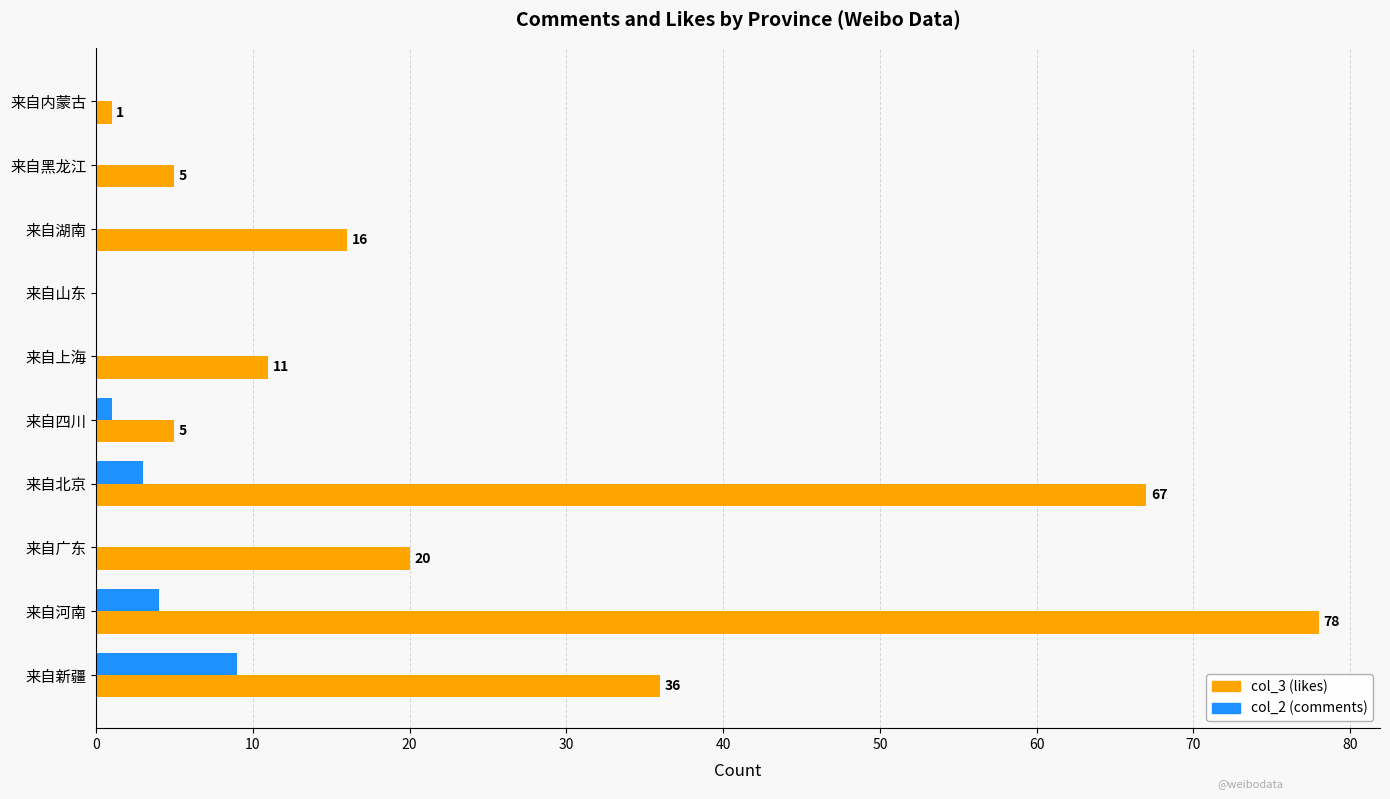

At which category is the sum across all series the highest?

来自河南